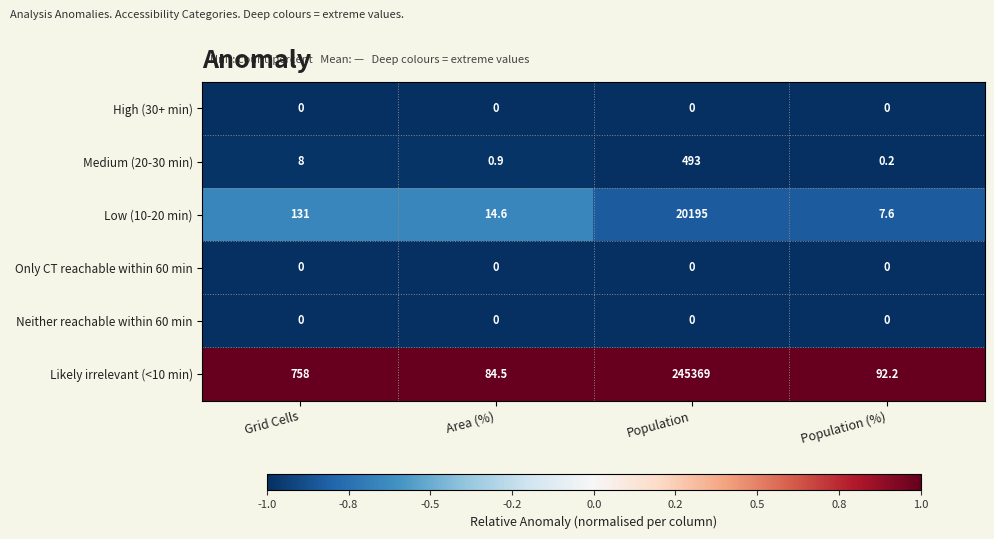

Between Grid Cells and Population (%), which series saw the biggest shift?

Likely irrelevant (<10 min)